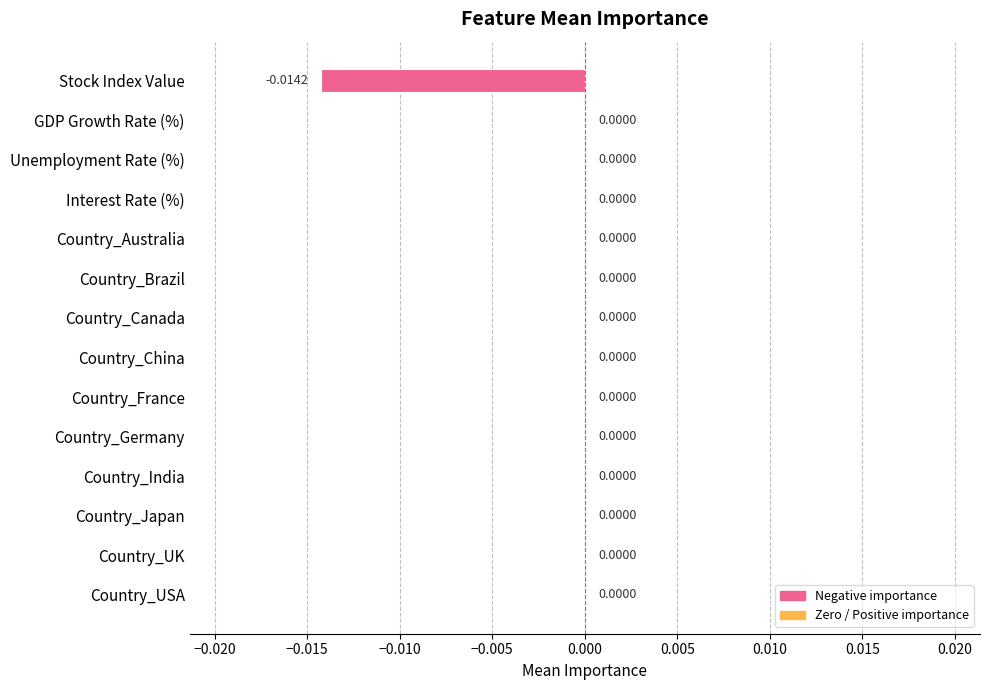

How many values are between 0 and 1?

13